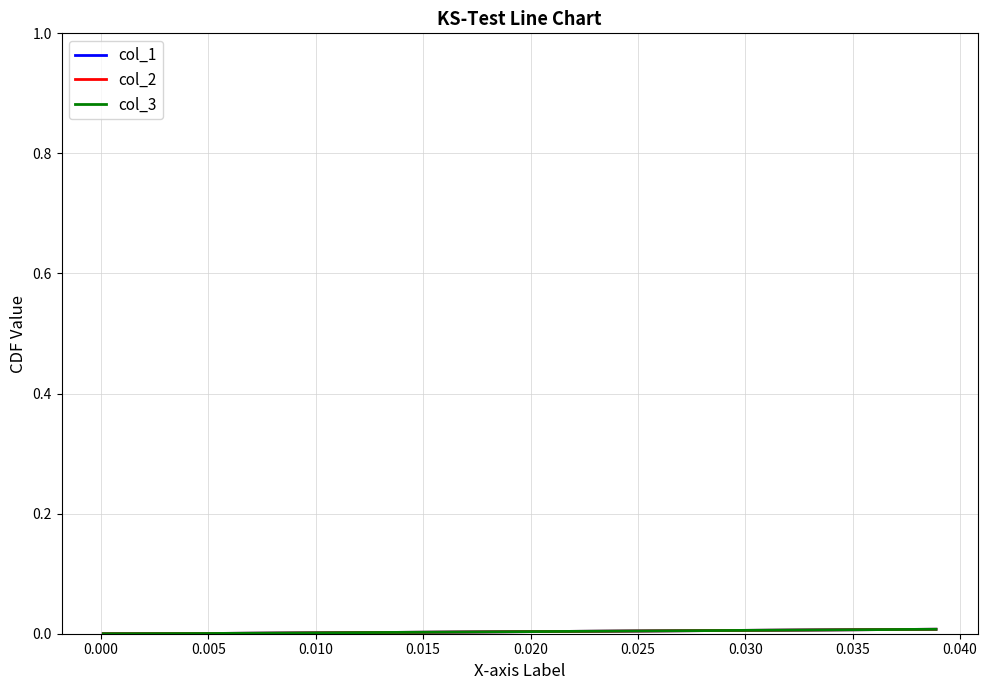

Which series has the largest total across all categories?

col_1